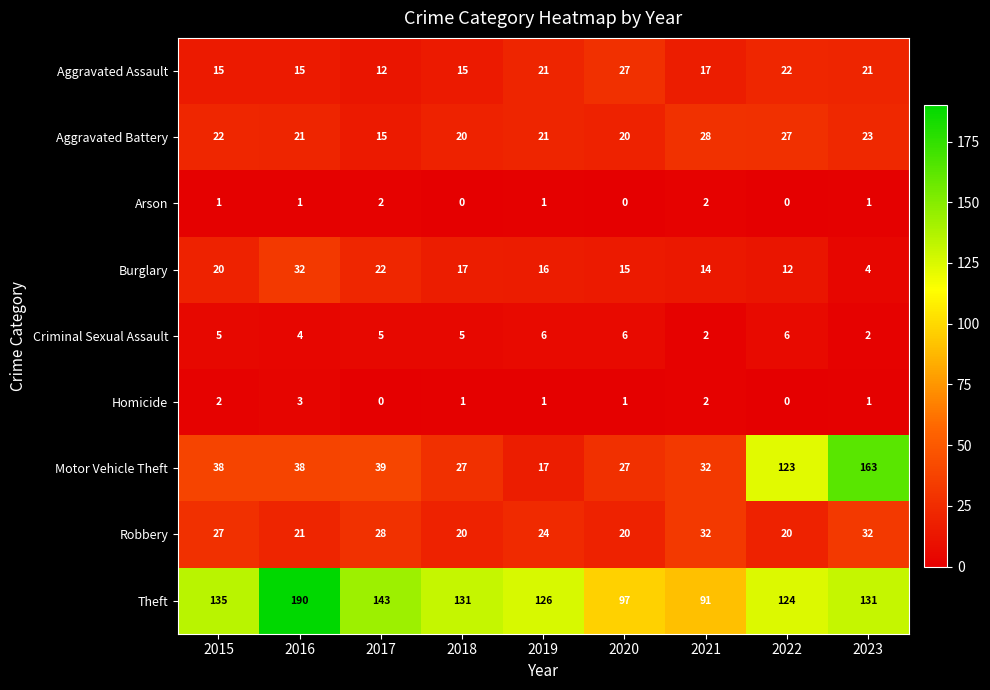

Is it true that Criminal Sexual Assault equals 5 at 2015?

True